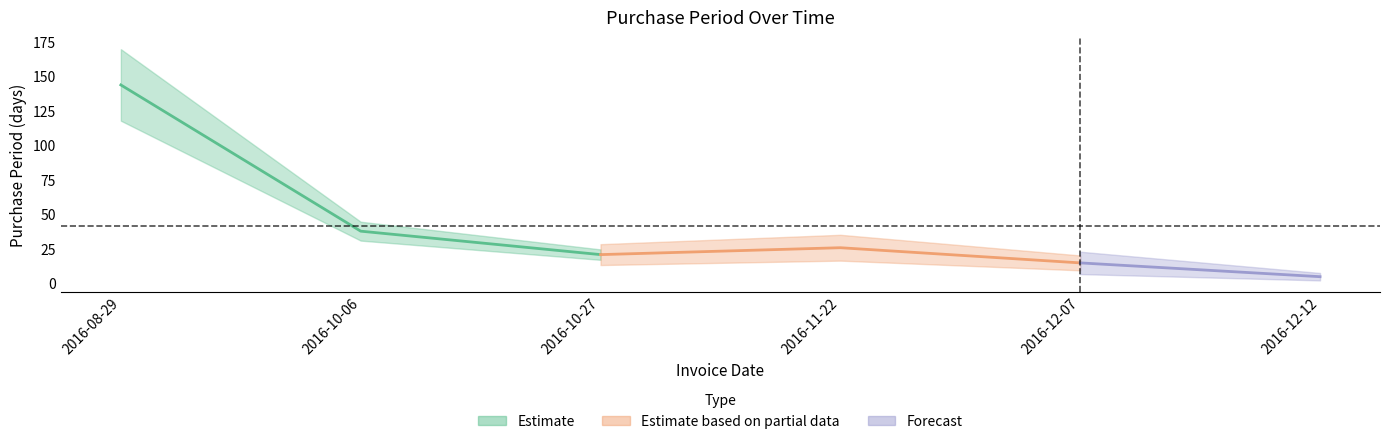

The chart shows a value of 36 at 2016-10-27. True or false?

False